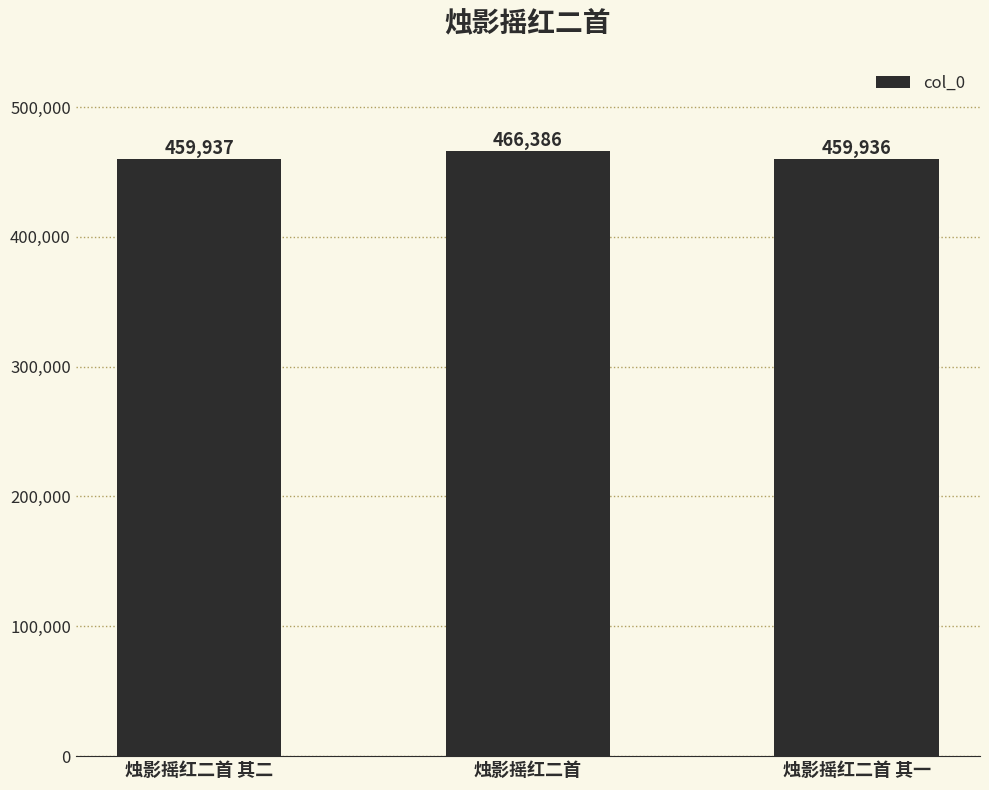

What is the value of the 2nd bar from the left?

466386